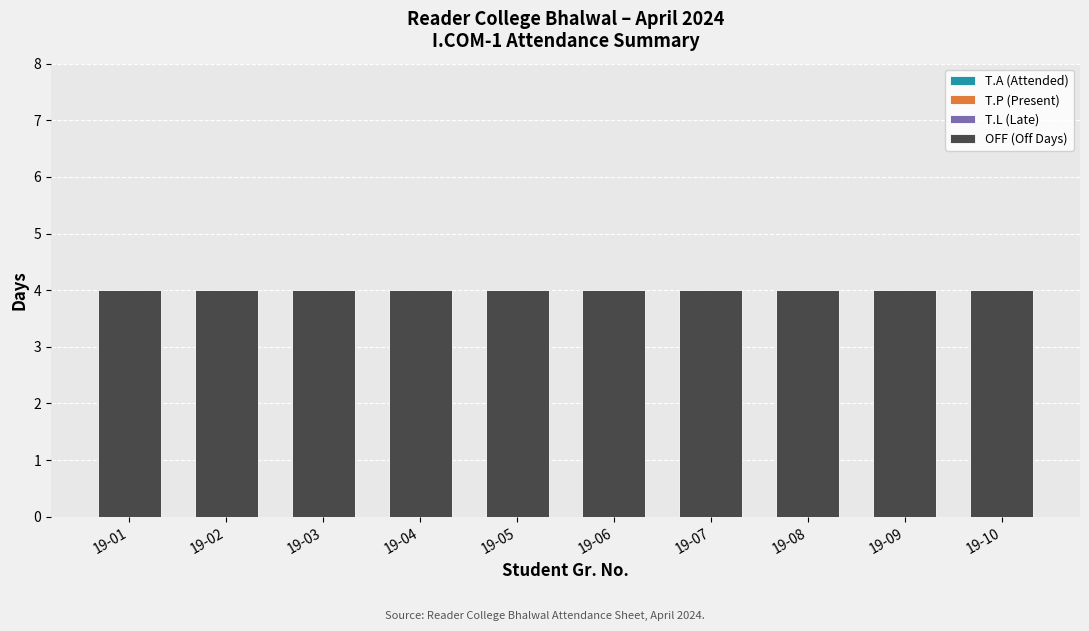

Which series has the widest spread of values?

T.A (Attended)